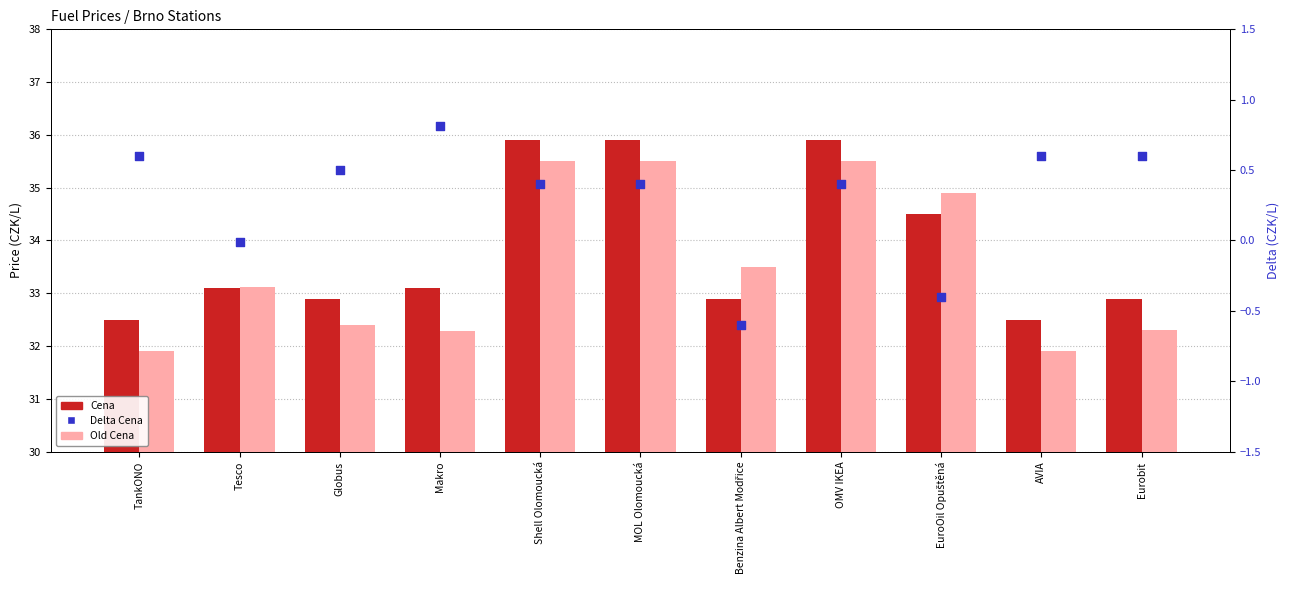

At which category is the sum across all series the highest?

Shell Olomoucká